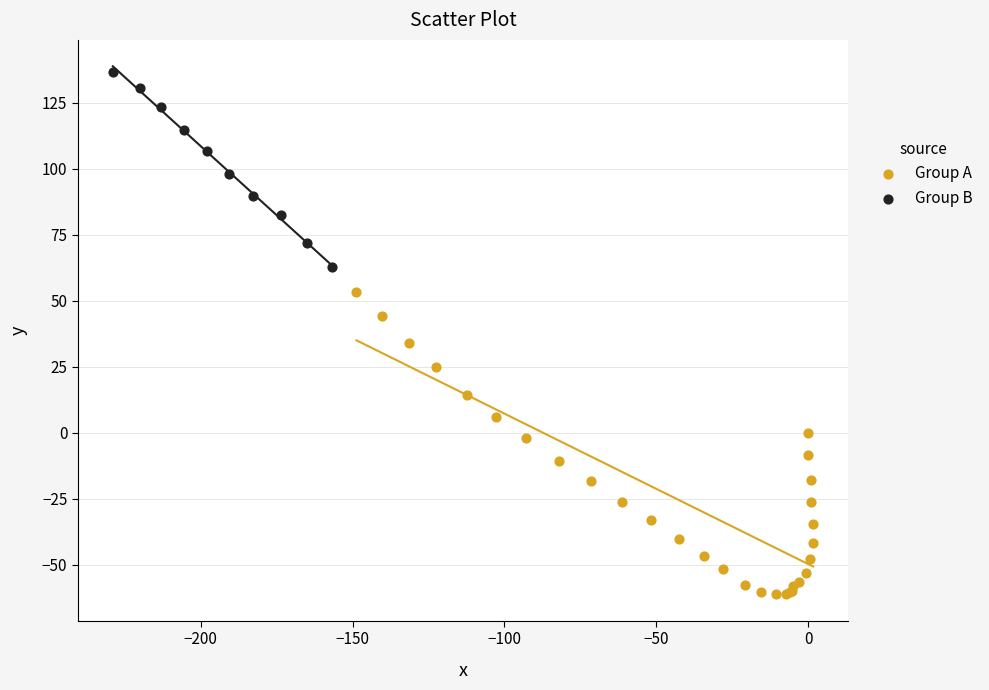

Which series contains the lowest Y value?

Group A